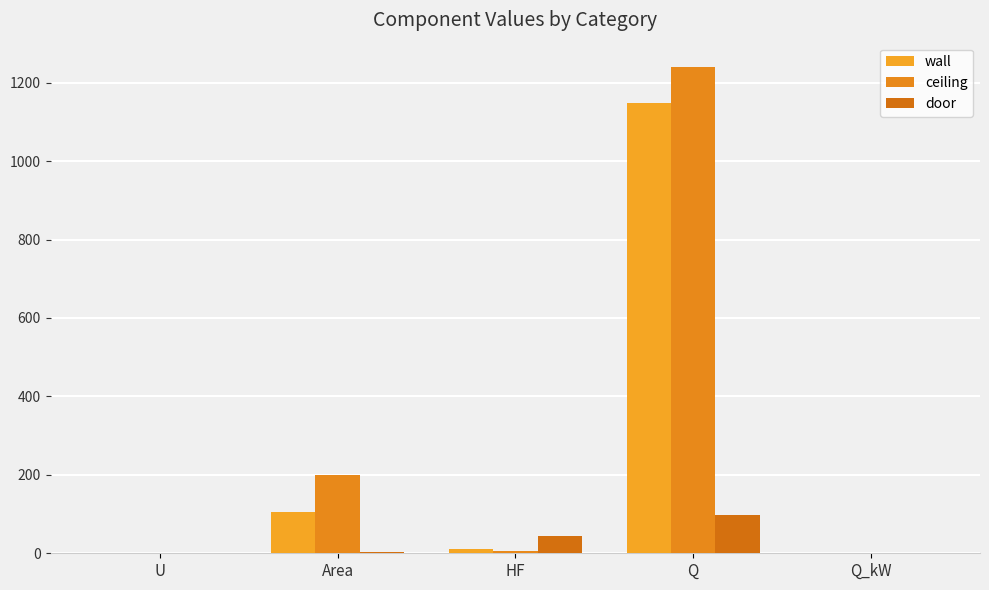

Reading left to right, extract all data points from this chart.

wall: 0.4	105.8	10.9	1149.2	1.1
ceiling: 0.2	200.0	6.2	1240.0	1.2
door: 1.8	2.2	44.1	97.1	0.1